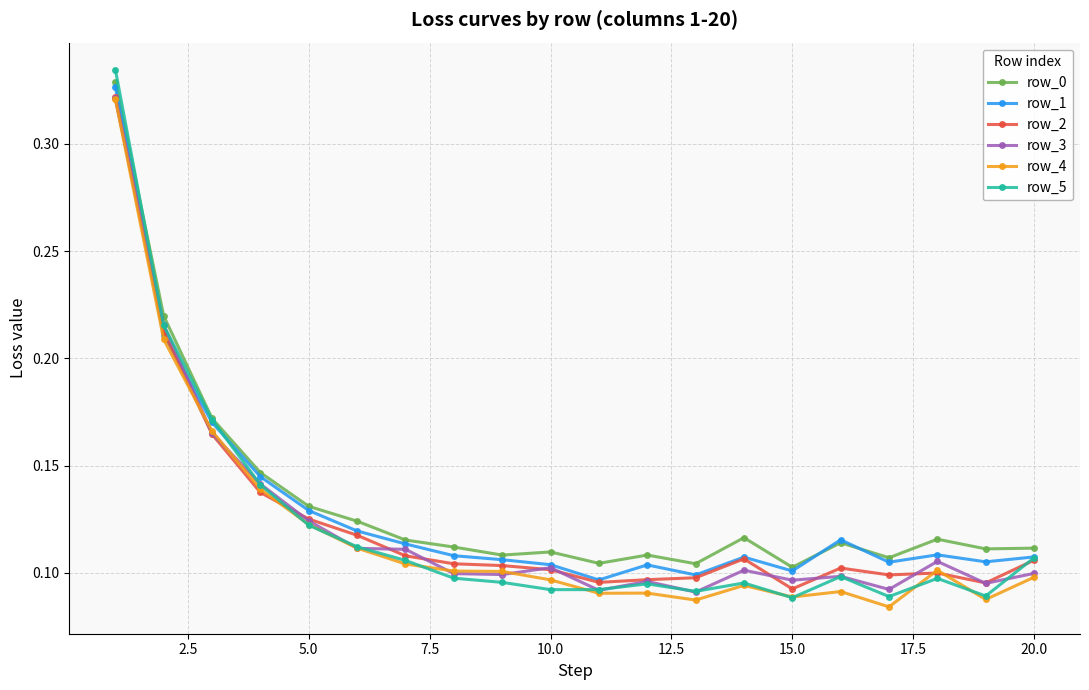

Count the row_3 values in the range 0 to 1.

20